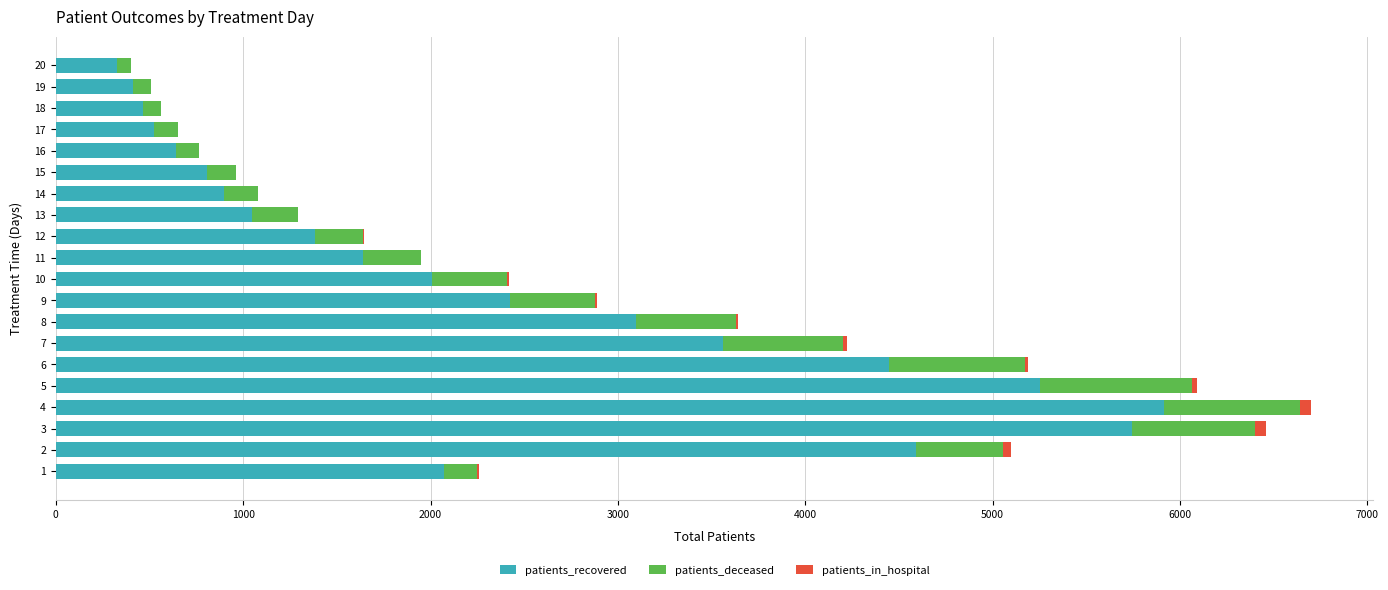

The value of patients_recovered at 18 is 465. True or false?

True